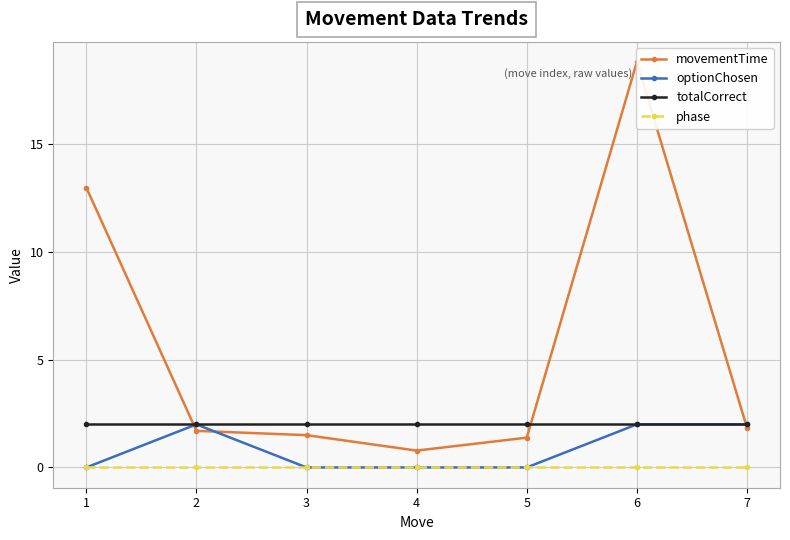

Rank the series at 5 from lowest to highest value.

optionChosen, phase, movementTime, totalCorrect